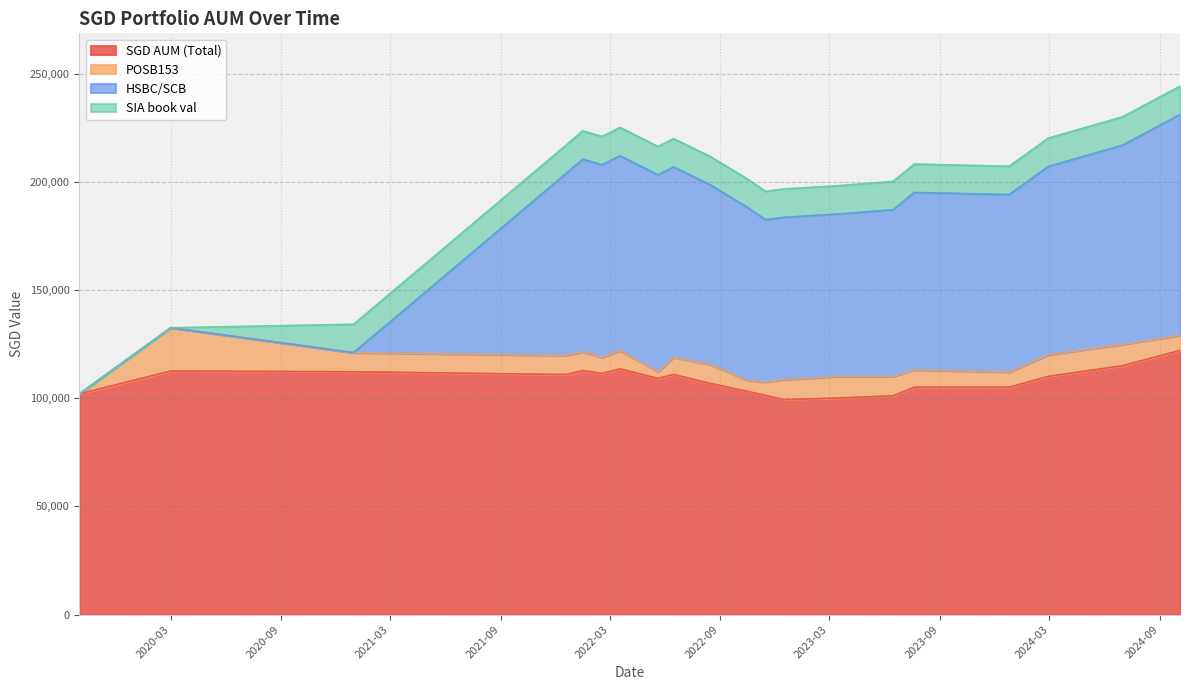

What is the average value of the SIA book val series?

11797.6